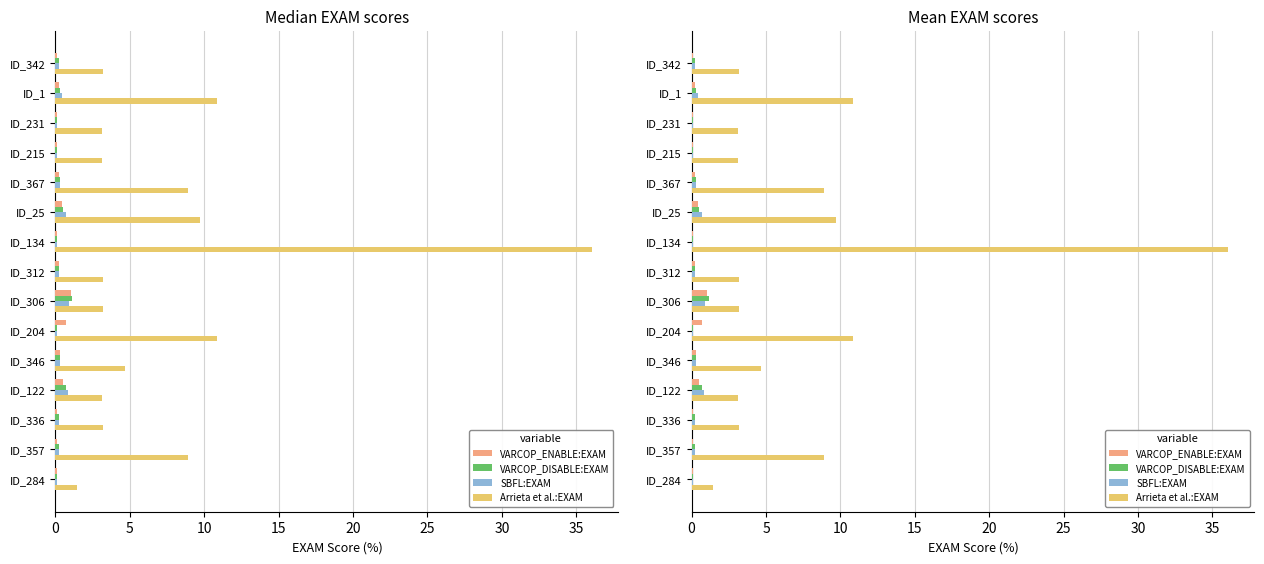

Is it true that VARCOP_DISABLE:EXAM equals 0.7 at ID_122?

True